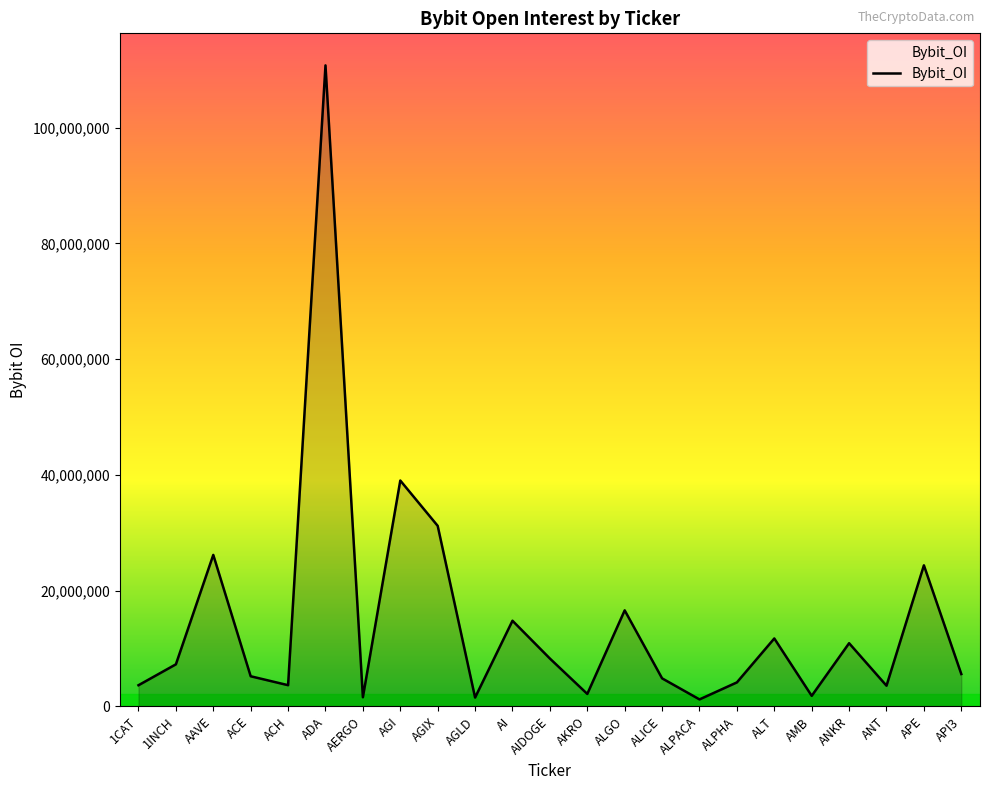

What is the change in value from AGI to ALPHA?

-34884639